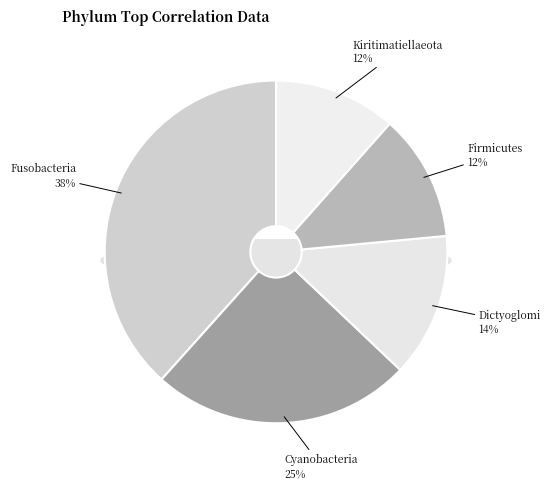

Is Fusobacteria the majority of the pie?

No